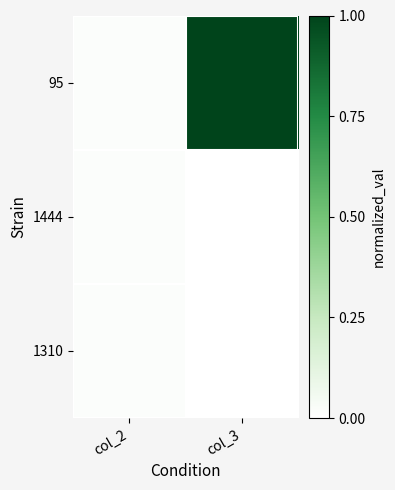

Reading left to right, what are all the values shown in this chart?

95: col_2=0.0	col_3=1.0
1444: col_2=0.0	col_3=0.0
1310: col_2=0.0	col_3=0.0